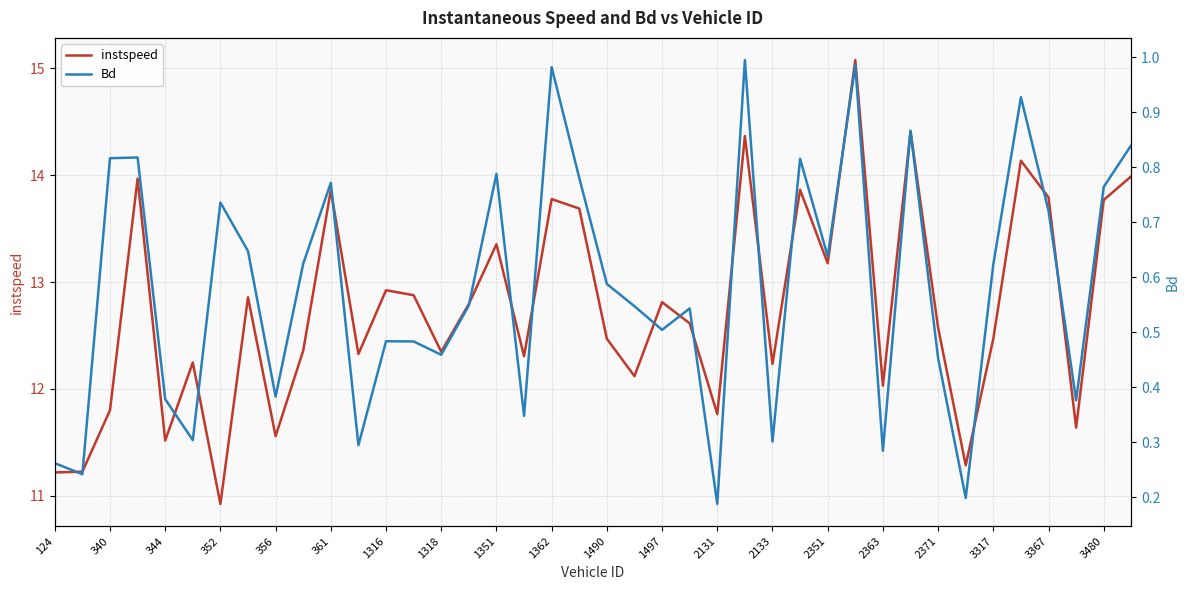

Is it true that instspeed equals 23.3 at 3367?

False